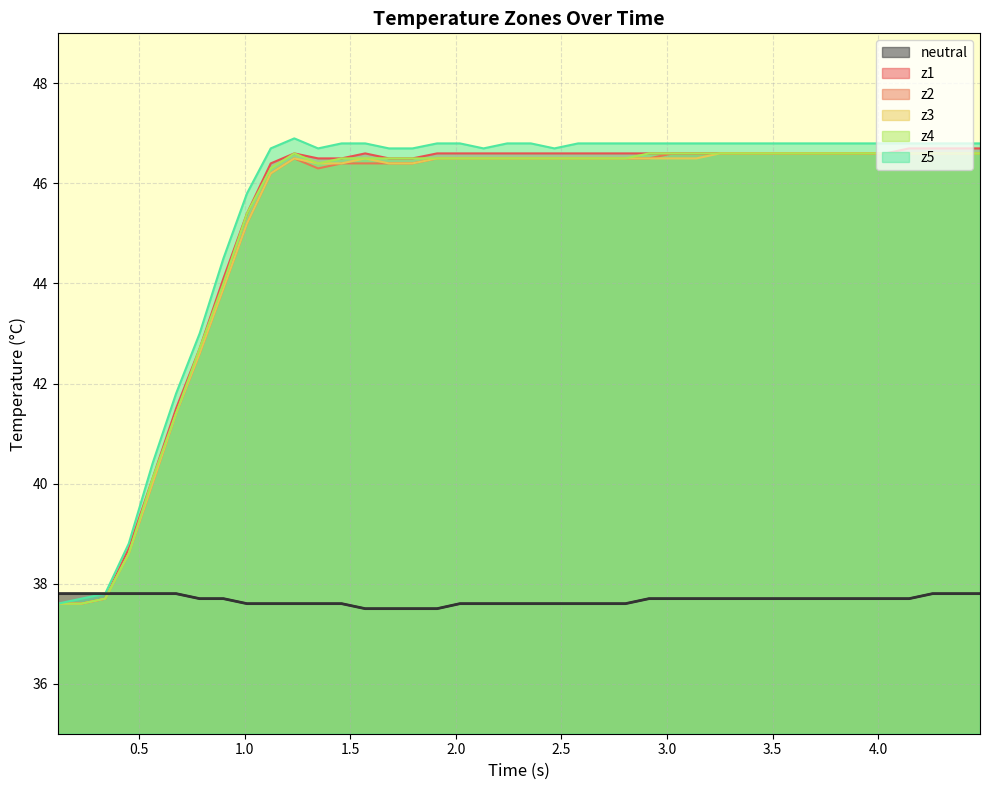

What is the highest value of the z4 series?

46.6